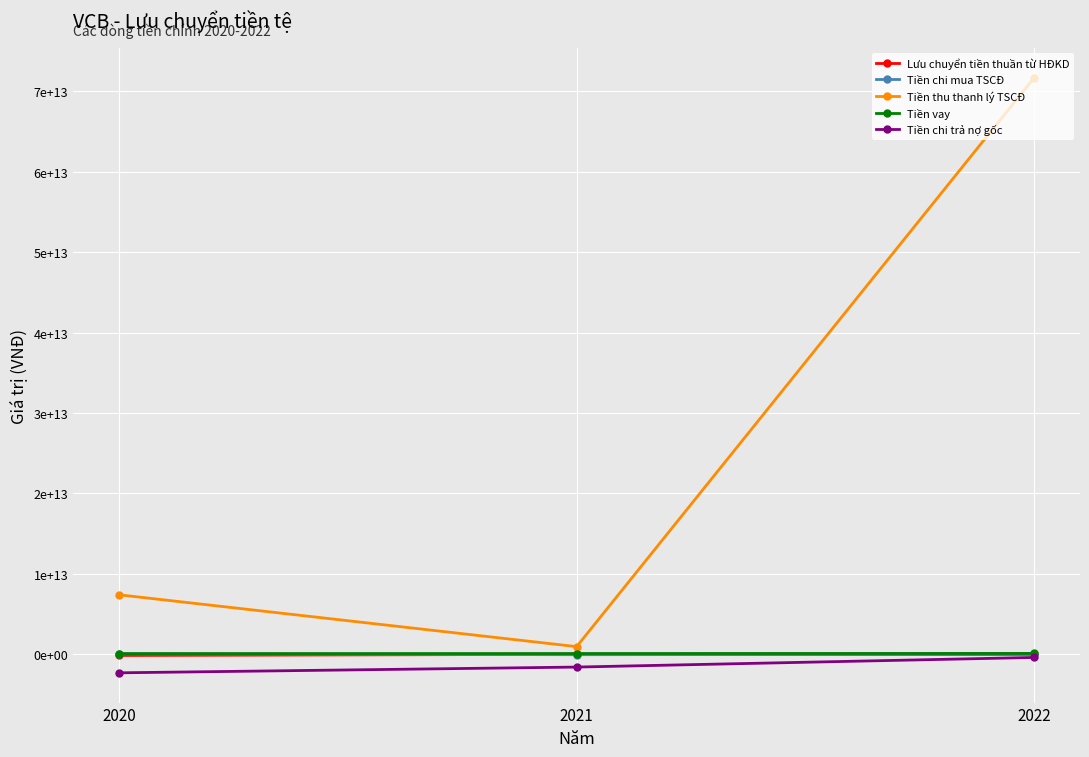

Which category has the lowest value across all series?

2020